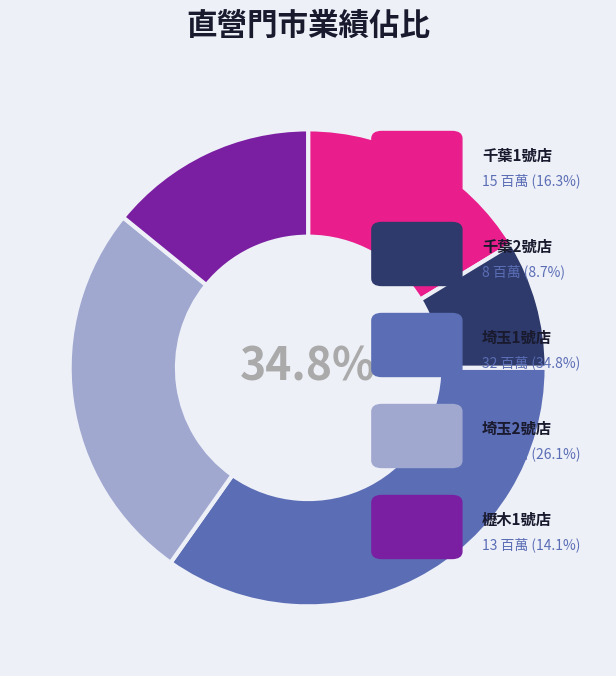

Is it true that 埼玉1號店 is 49% of the pie?

False